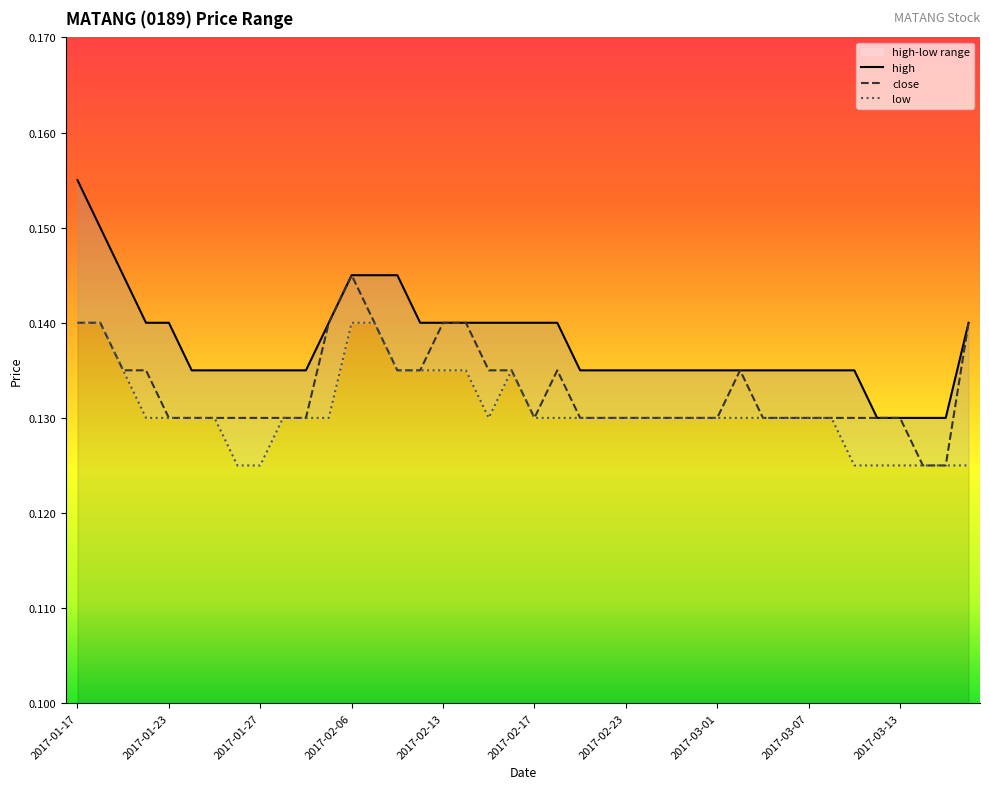

True or false: high has a value of 0.2 at 2017-02-14.

False